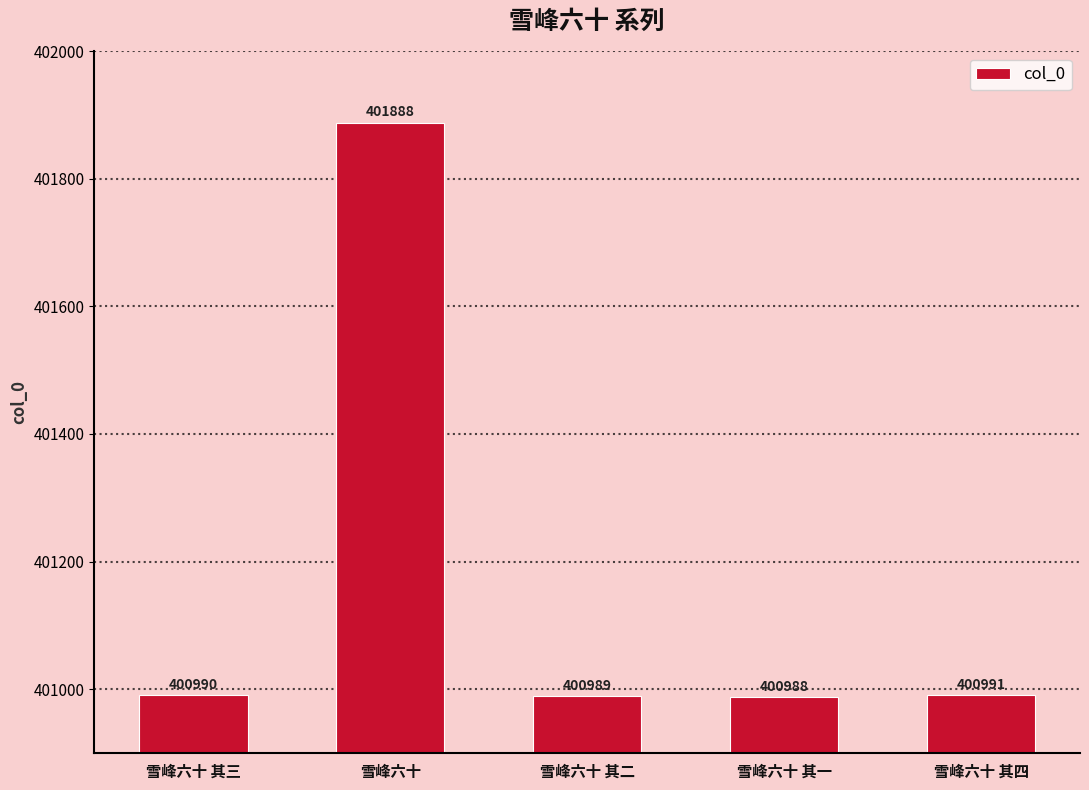

Rank the categories by value from highest to lowest.

雪峰六十, 雪峰六十 其四, 雪峰六十 其三, 雪峰六十 其二, 雪峰六十 其一